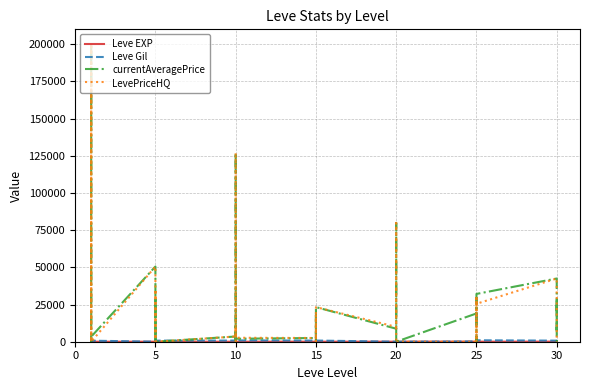

How many values in the LevePriceHQ series exceed 10000?

18